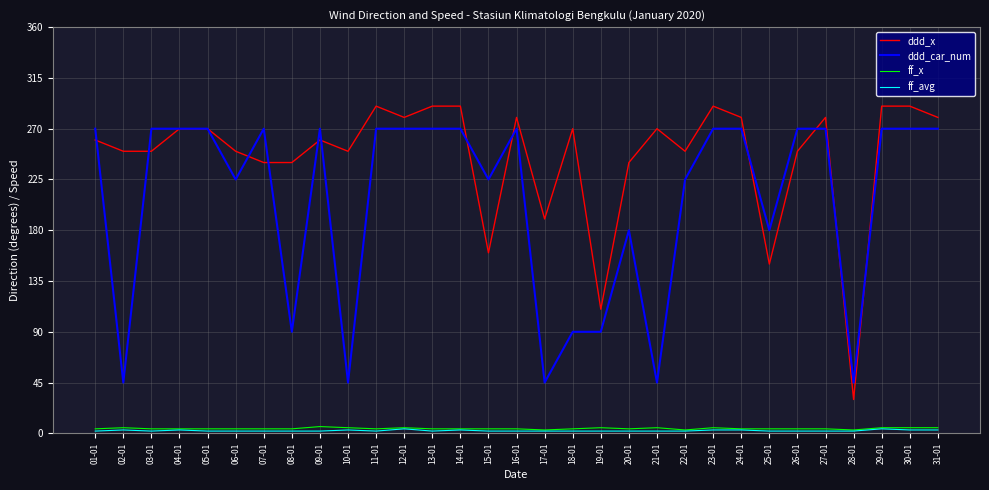

The value of ddd_x at 05-01 is 270. True or false?

True